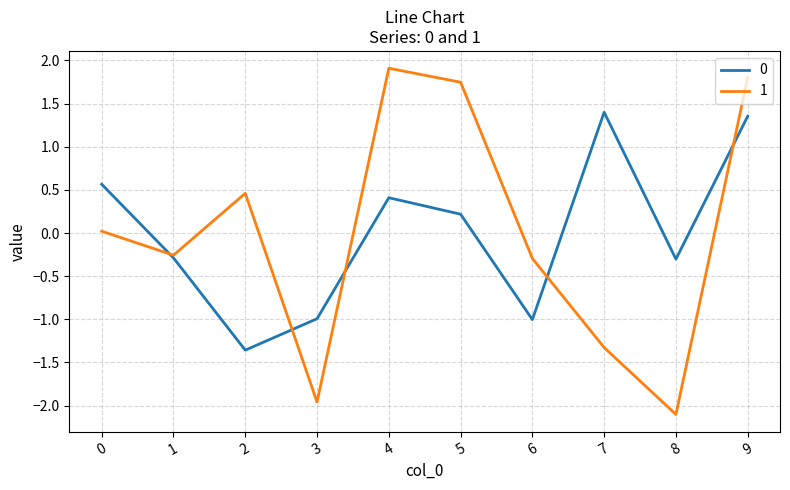

What is the maximum value shown in the chart?

1.9